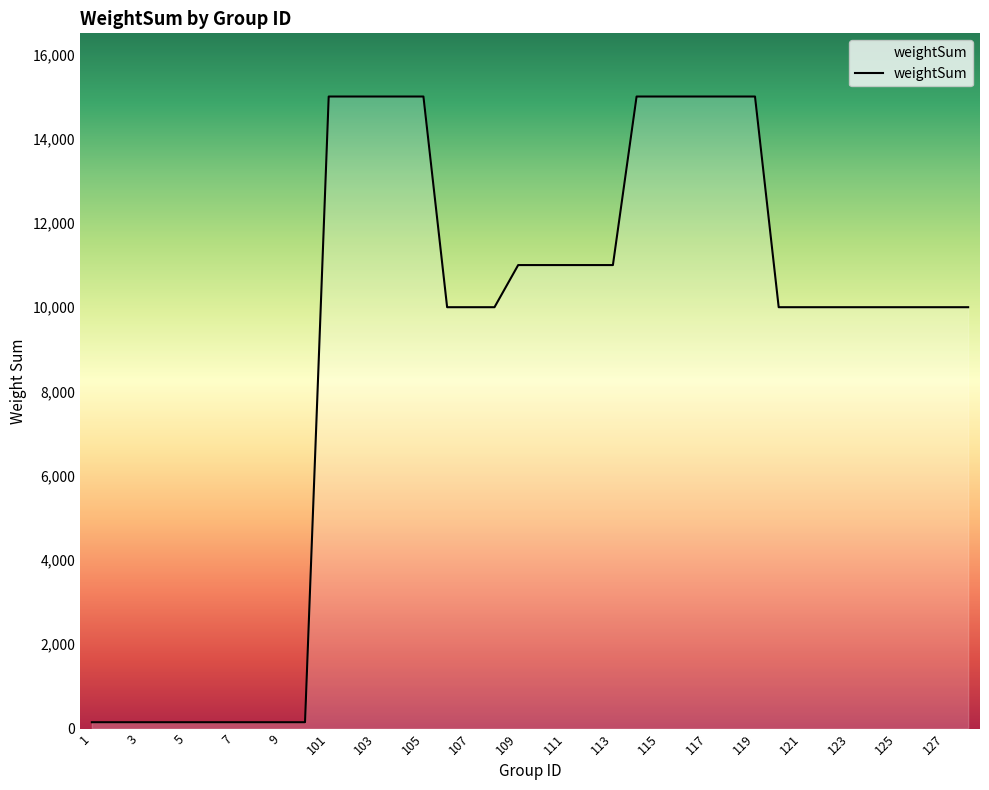

What is the maximum value shown in the chart?

15000